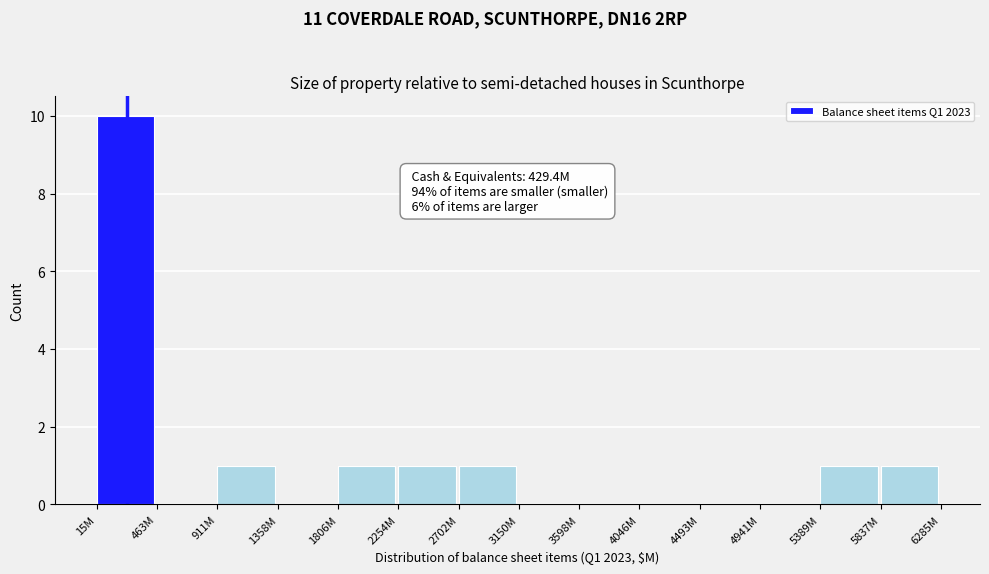

Reading left to right, transcribe all the data shown in this chart.

15M=10	463M=0	911M=1	1358M=0	1806M=1	2254M=1	2702M=1	3150M=0	3598M=0	4046M=0	4493M=0	4941M=0	5389M=1	5837M=1